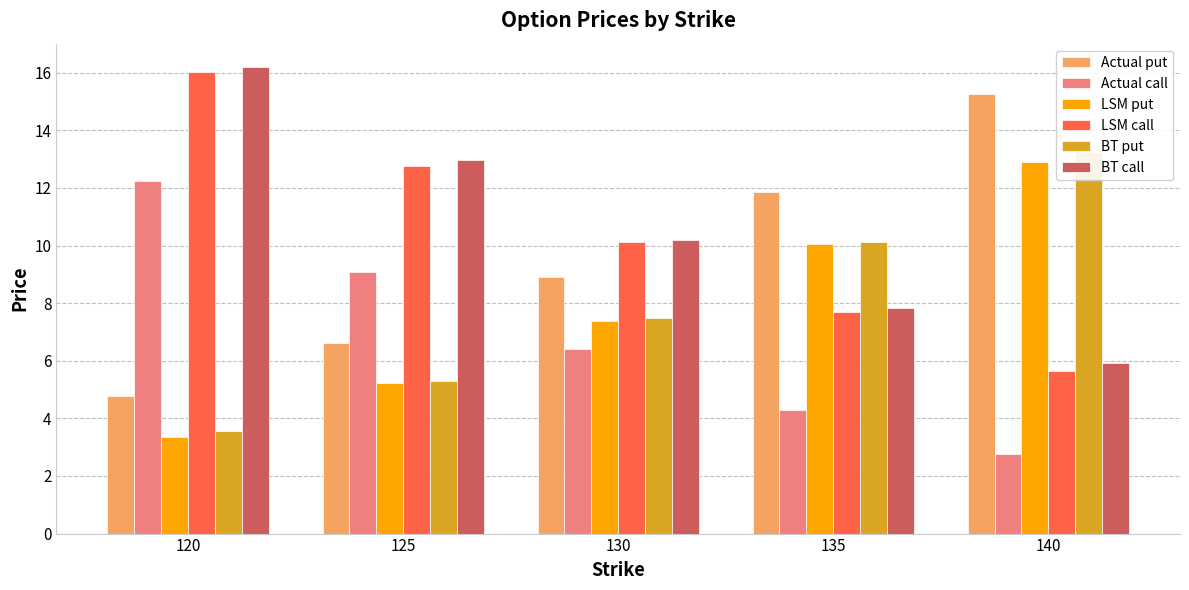

The value of Actual put at 130 is 8.9. True or false?

True